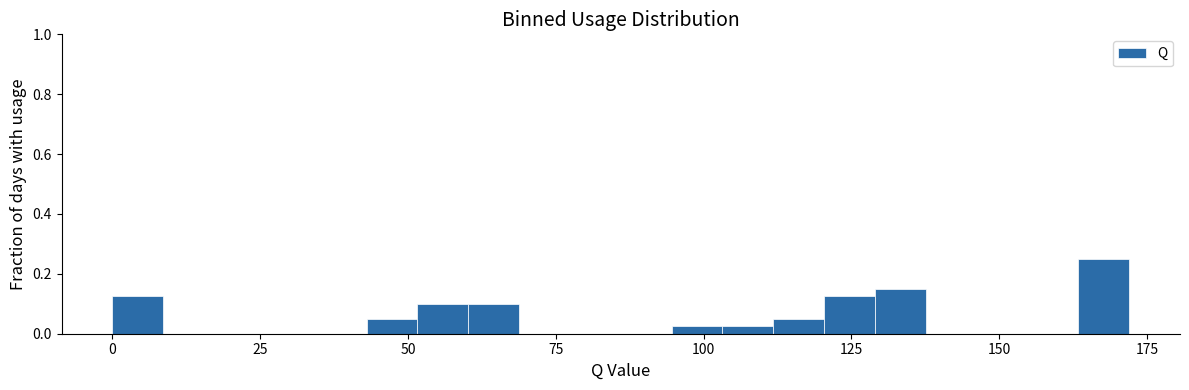

Read against the x-axis, roughly where is the centre of the tallest bar?

170